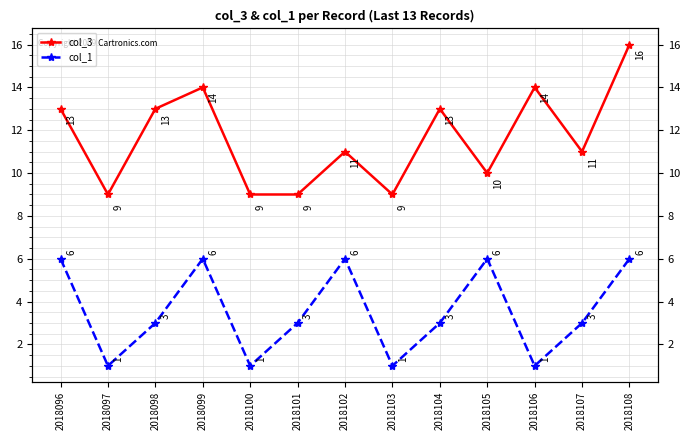

What is the sum of all col_3 values?

151